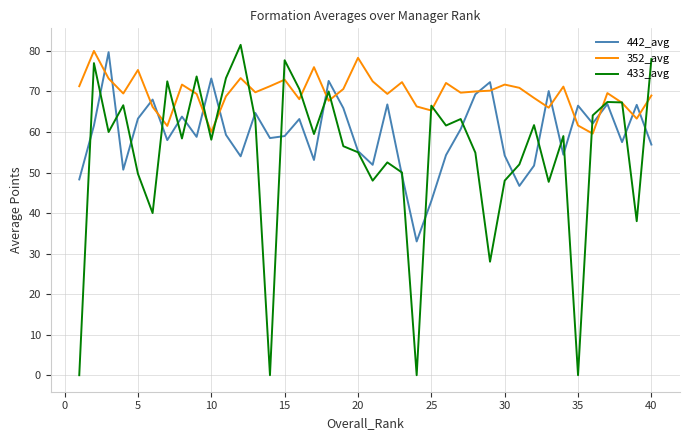

Rank the series by their average value, from lowest to highest.

433_avg, 442_avg, 352_avg